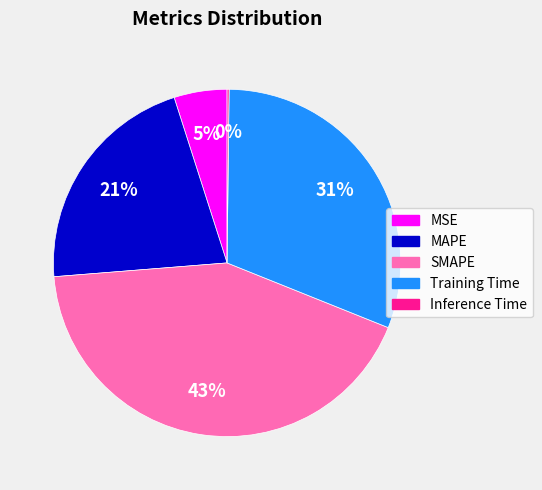

Which category has the biggest portion of the pie?

SMAPE